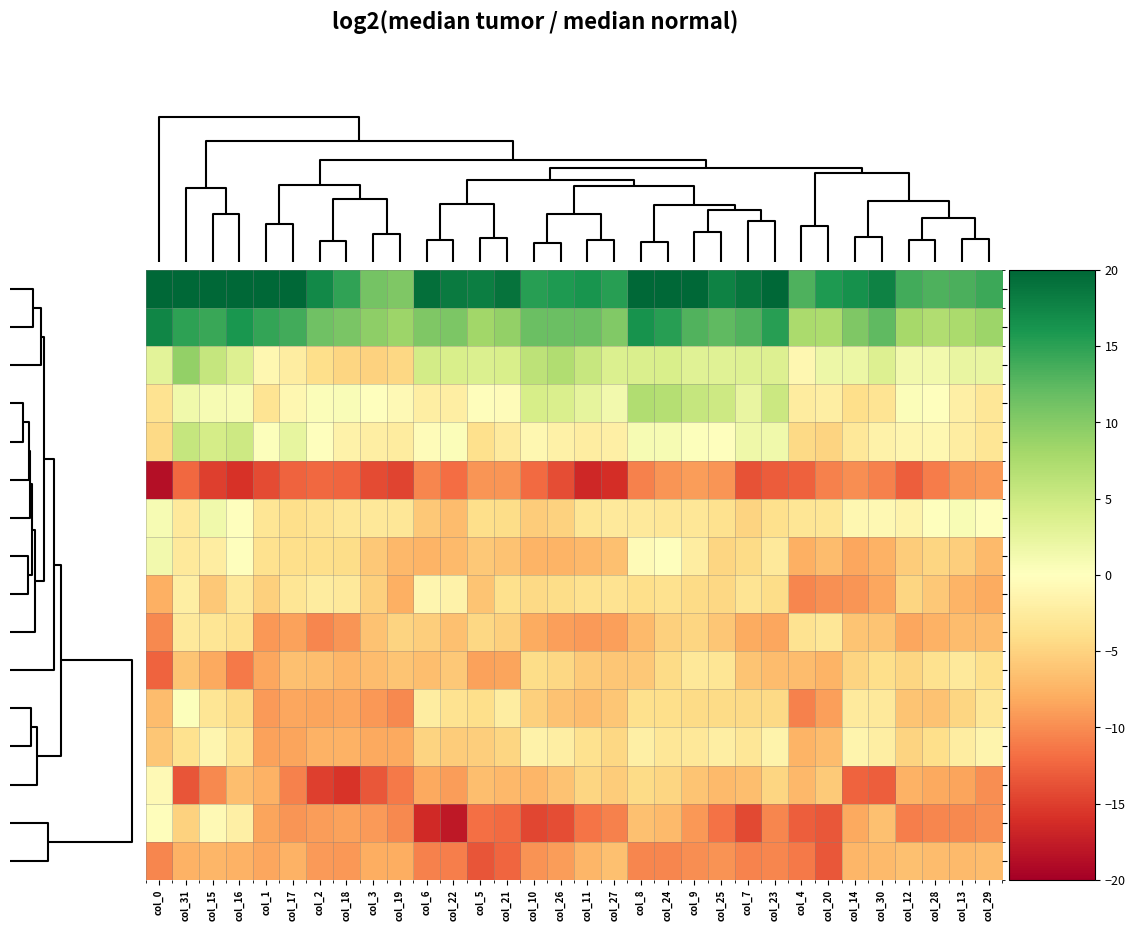

What is the smallest value displayed?

-18.7